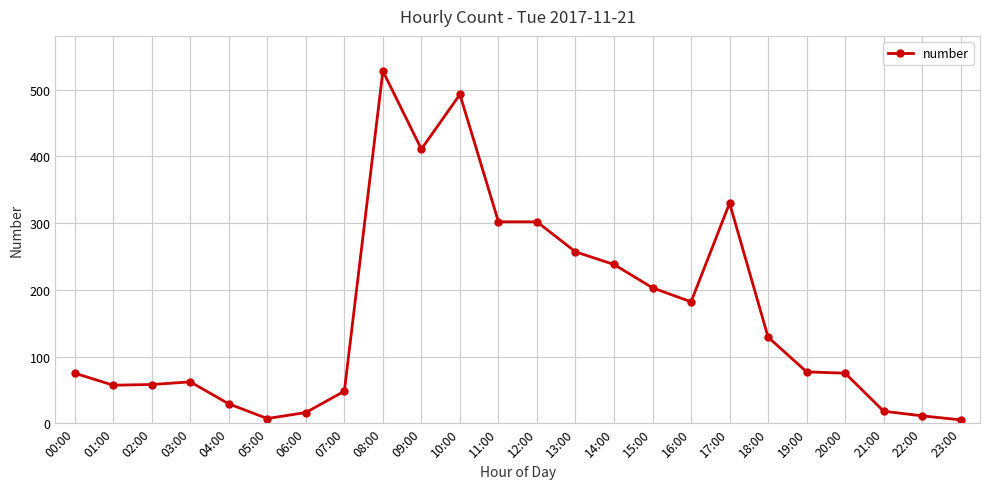

Count the number of categories in the chart.

24